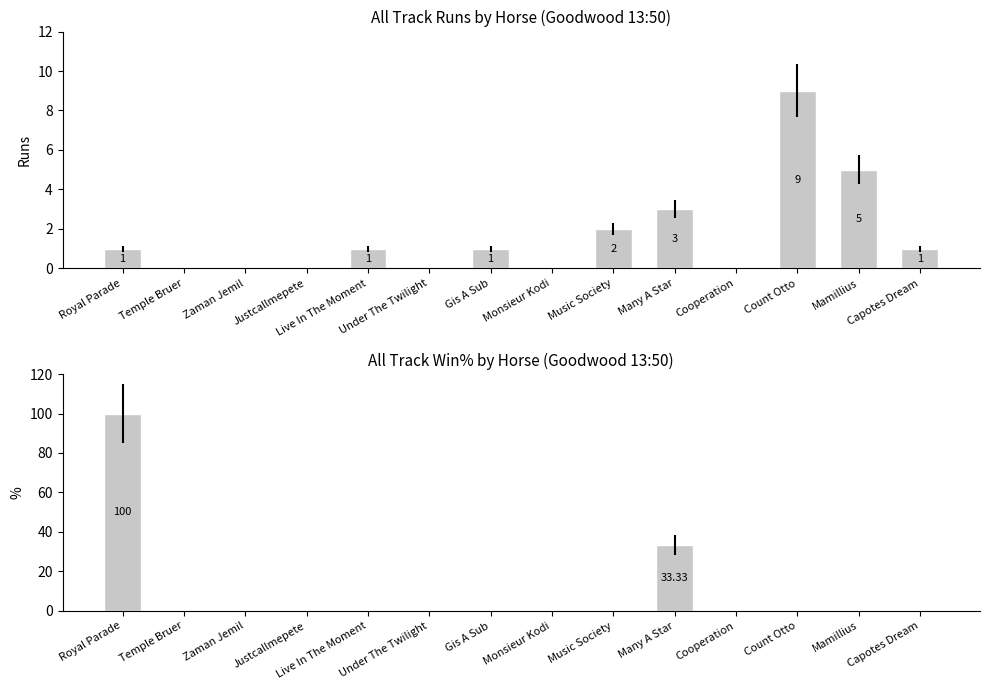

The All Track Win% series shows 100.0 at Royal Parade. True or false?

True